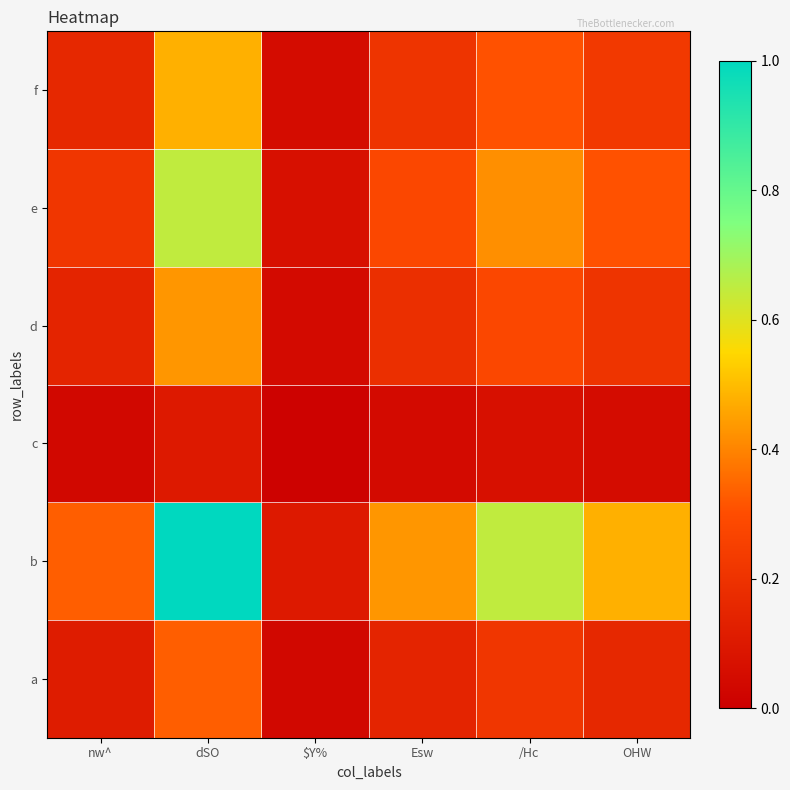

Rank the series by their maximum value, from lowest to highest.

c, a, d, f, e, b